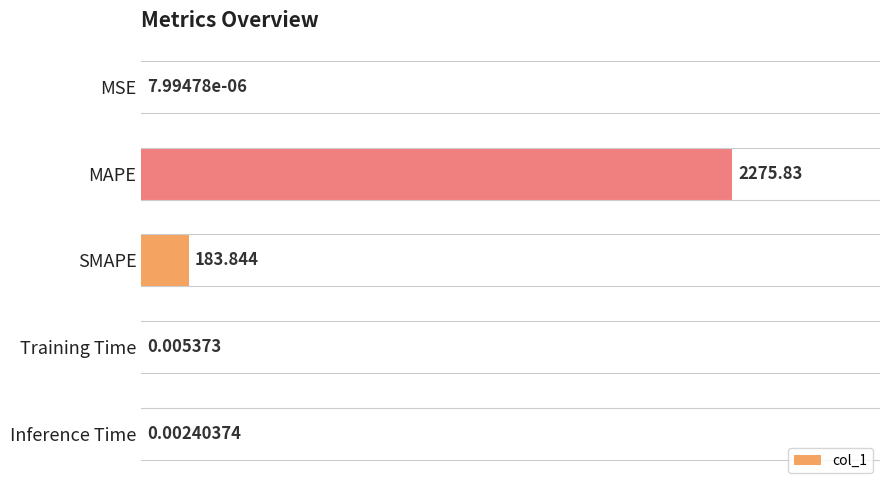

Are the bars horizontal?

Yes